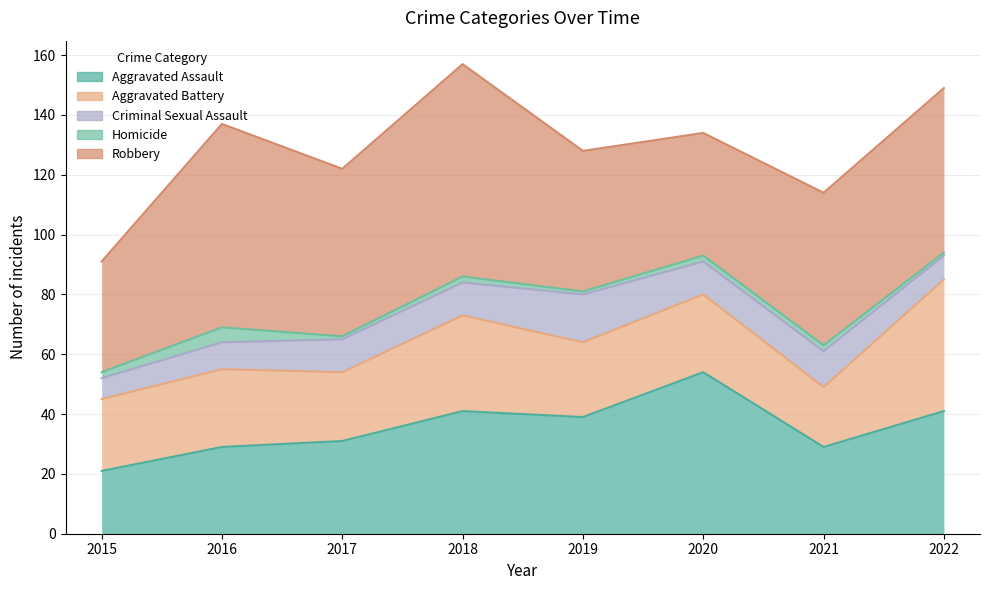

Reading right to left, list all the values displayed in this chart.

Aggravated Assault: 2022=41	2021=29	2020=54	2019=39	2018=41	2017=31	2016=29	2015=21
Aggravated Battery: 2022=44	2021=20	2020=26	2019=25	2018=32	2017=23	2016=26	2015=24
Criminal Sexual Assault: 2022=8	2021=12	2020=11	2019=16	2018=11	2017=11	2016=9	2015=7
Homicide: 2022=1	2021=2	2020=2	2019=1	2018=2	2017=1	2016=5	2015=2
Robbery: 2022=55	2021=51	2020=41	2019=47	2018=71	2017=56	2016=68	2015=37